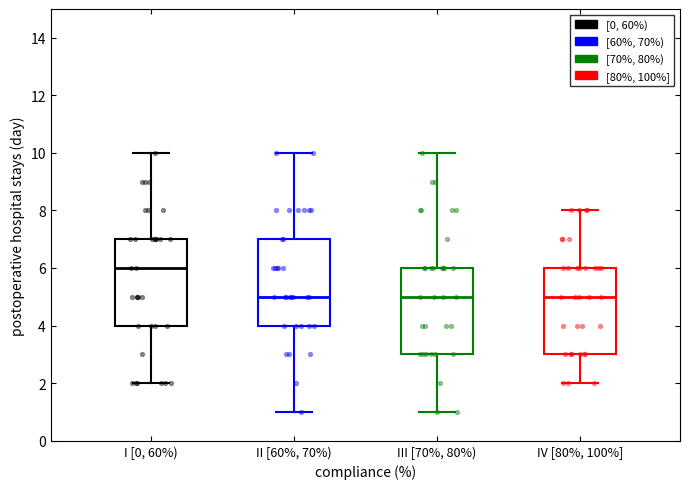

Which box's median line is the highest?

I [0, 60%)